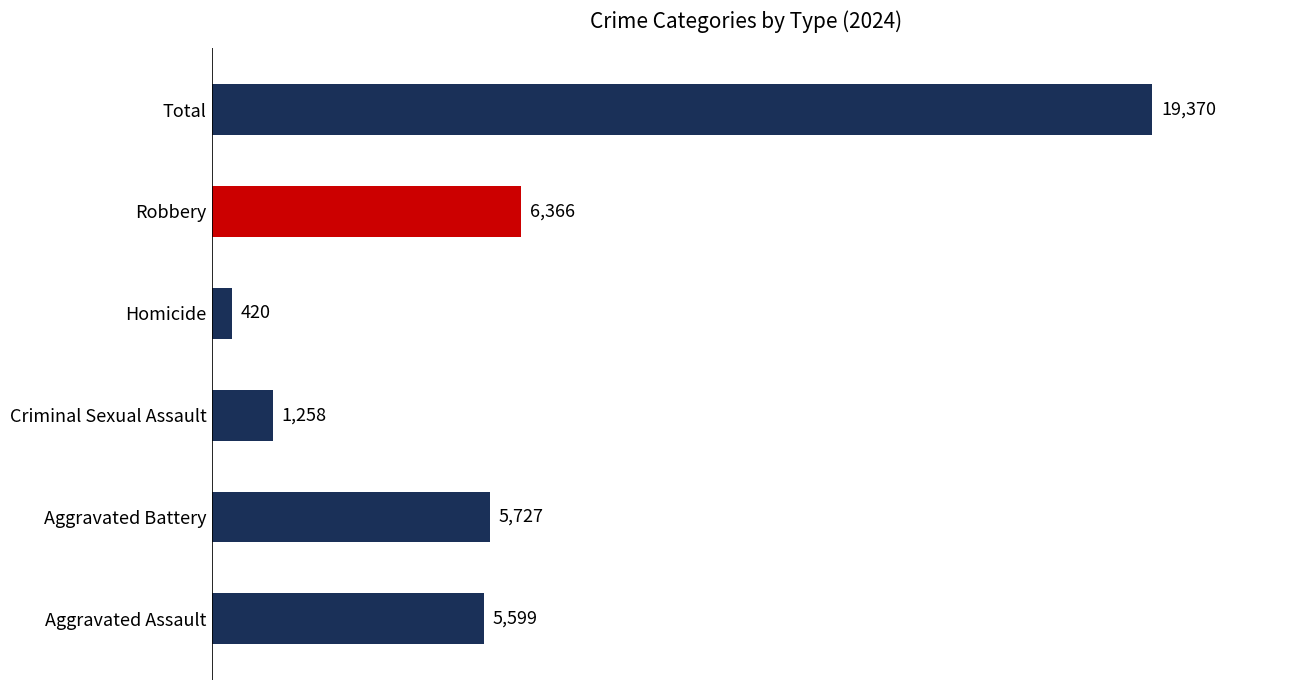

What is the difference between the values at Homicide and Aggravated Battery?

5307